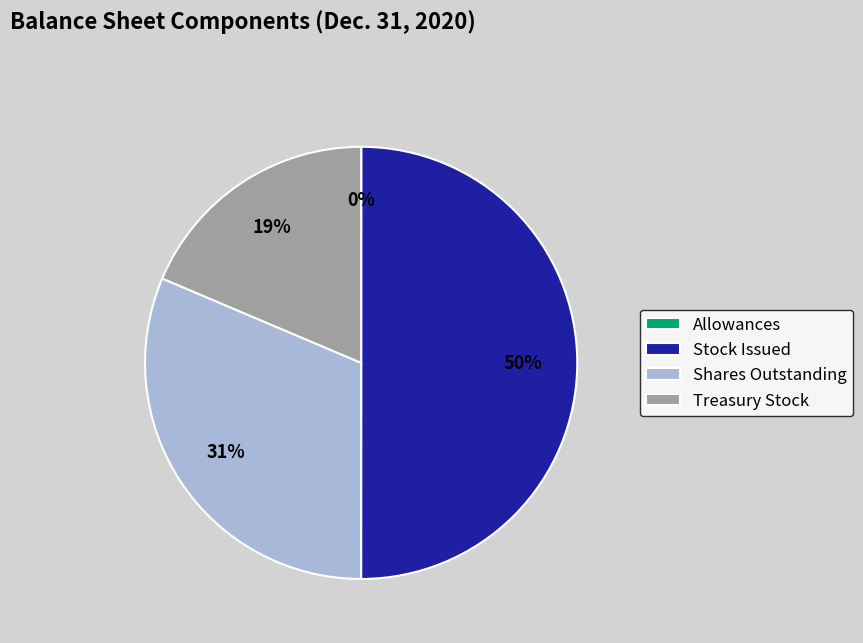

True or false: Shares Outstanding accounts for 31% of the total.

True